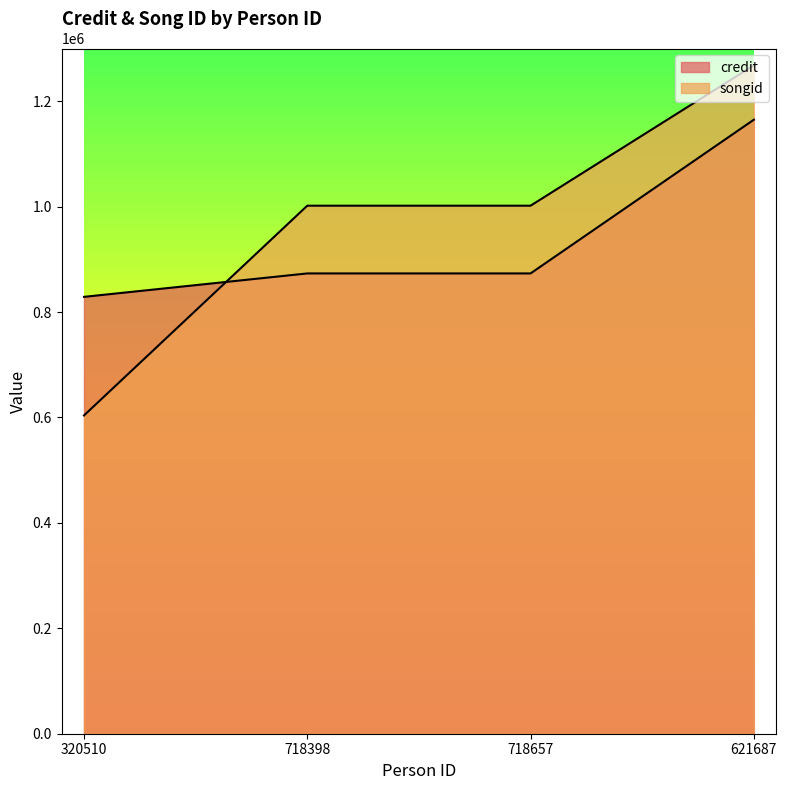

Where do credit and songid first cross each other?

320510 and 718398